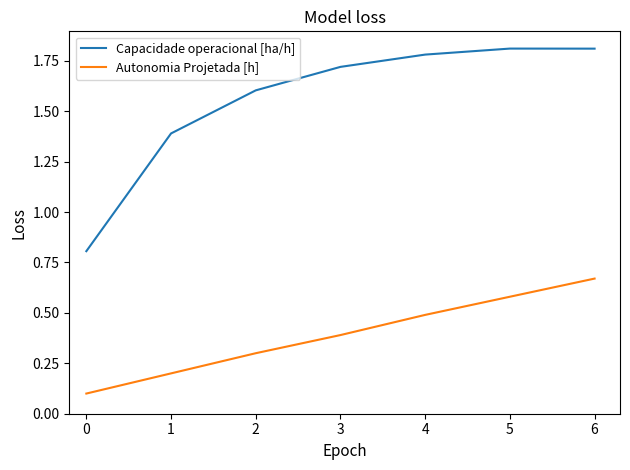

At which label does Autonomia Projetada [h] reach its peak?

6